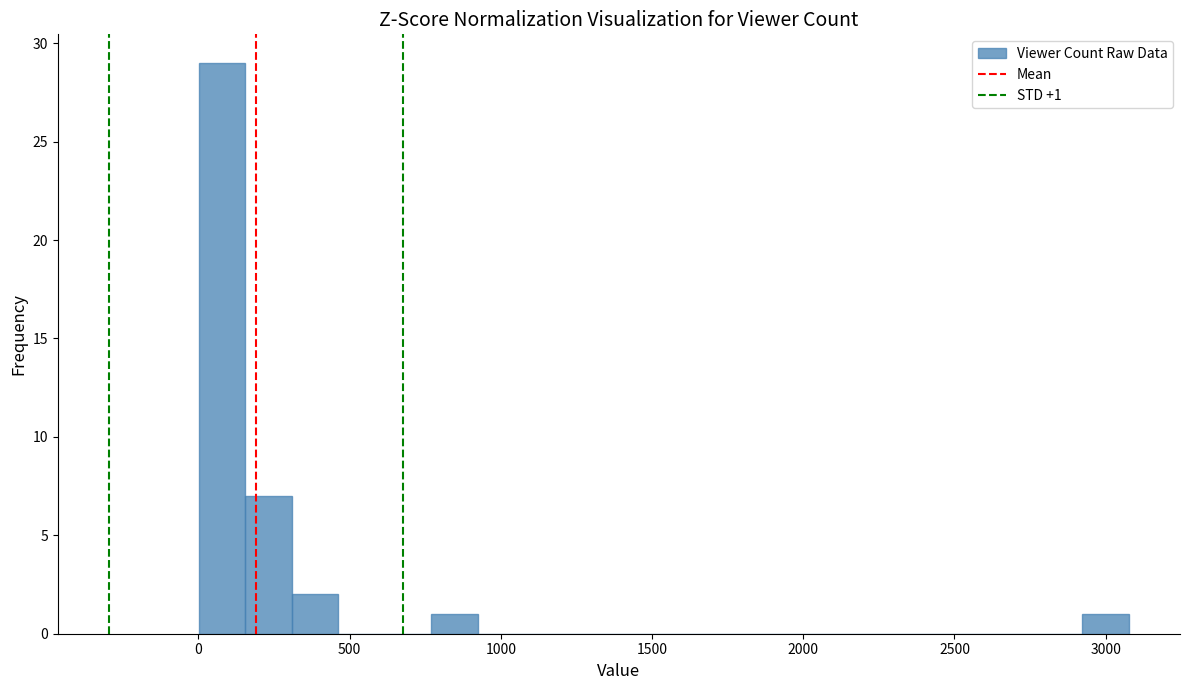

Read against the x-axis, roughly where is the centre of the tallest bar?

100